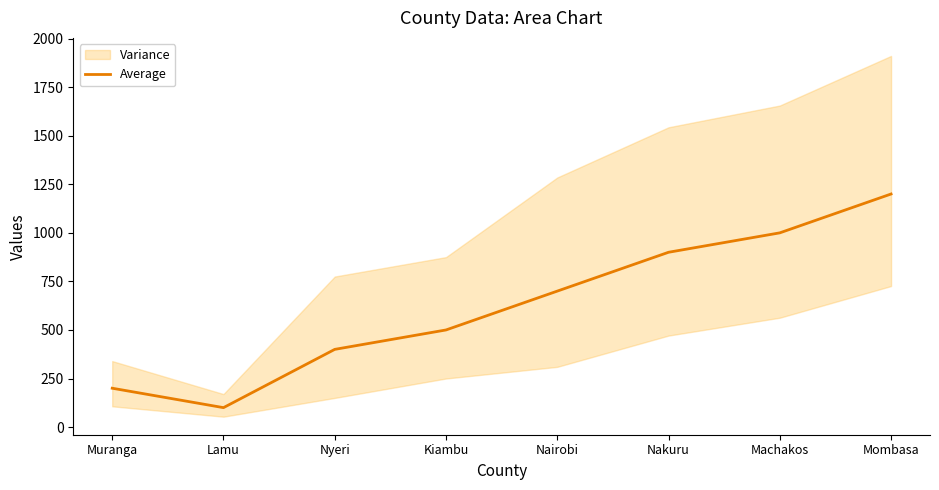

Rank the categories by value from highest to lowest.

Mombasa, Machakos, Nakuru, Nairobi, Kiambu, Nyeri, Muranga, Lamu